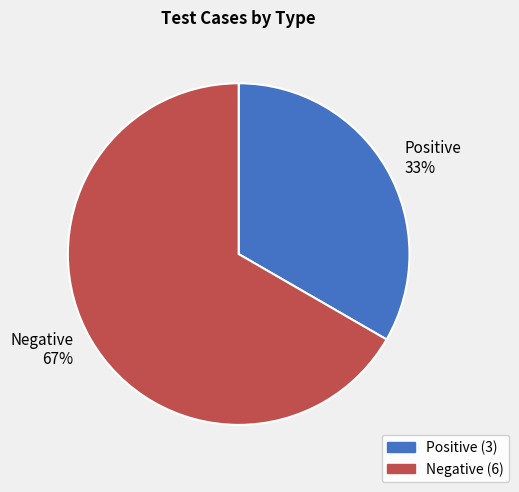

Approximately how many times larger is the value at Positive 33% compared to Negative 67%?

0.5